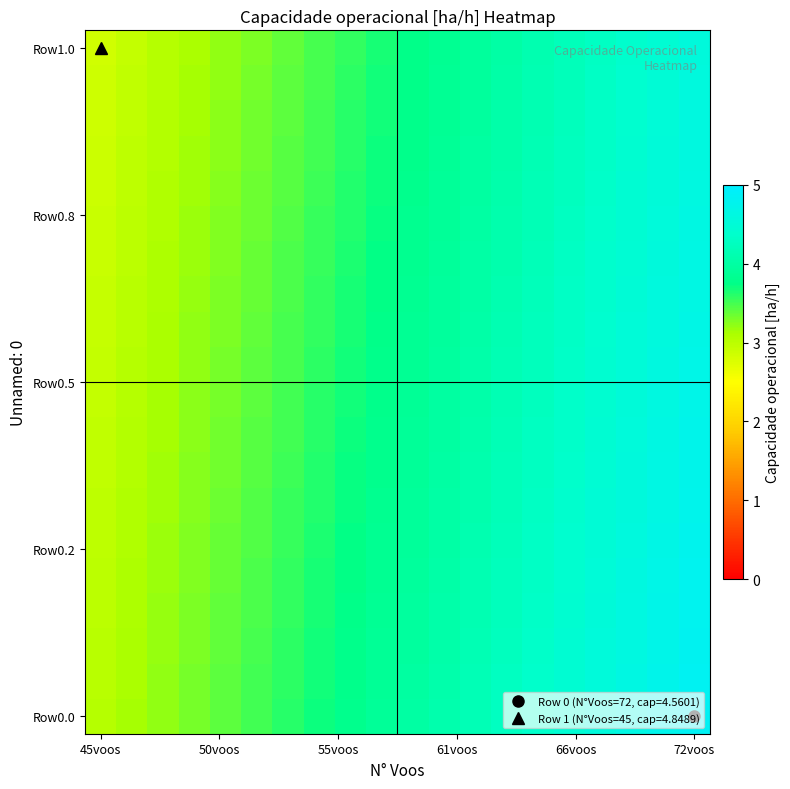

Which series has the largest total across all categories?

Row0.0